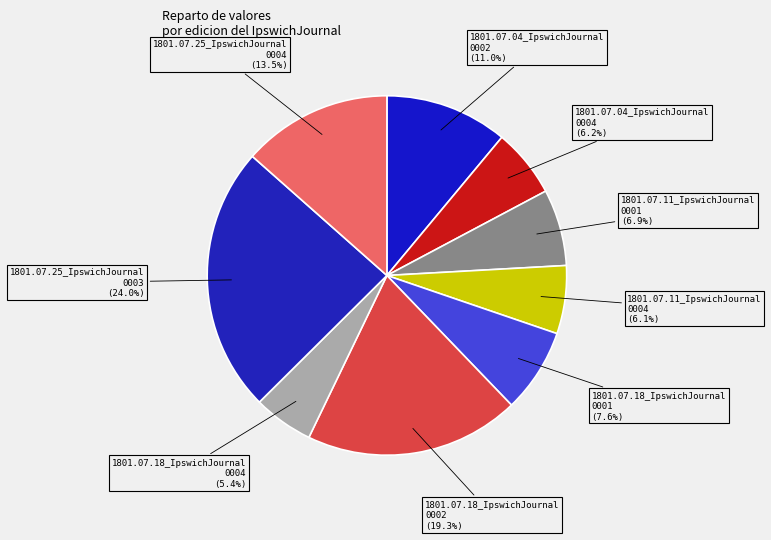

To the nearest percent, what is the difference between the largest and smallest slice percentages?

19%